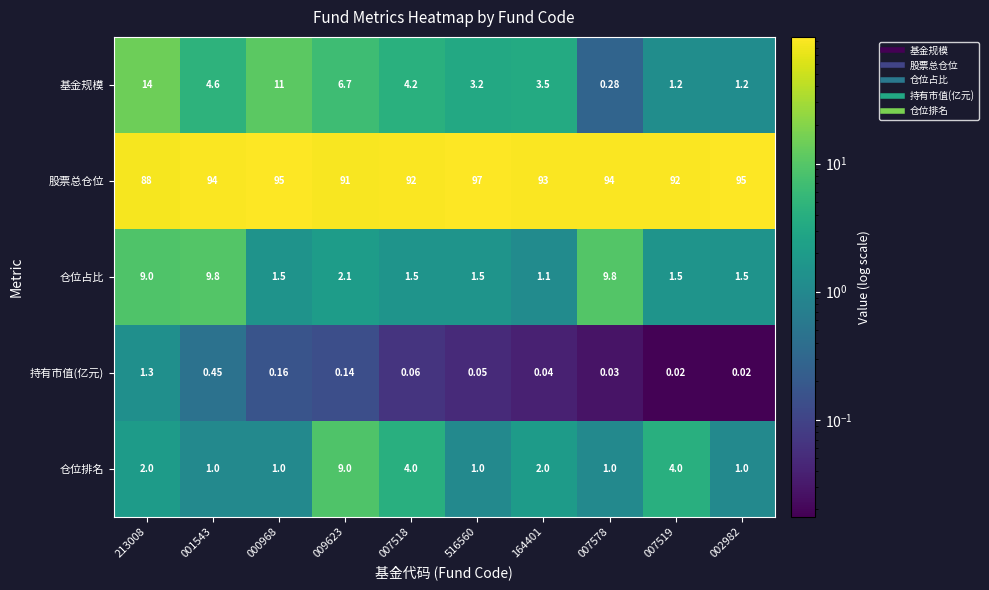

What is the spread (max minus min) of values at 007578?

94.0